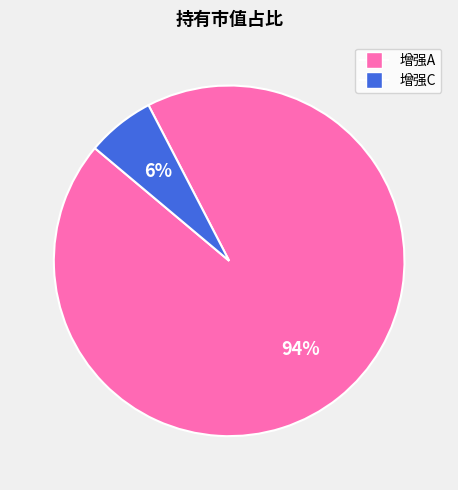

Is there any slice that represents more than half of the pie?

Yes